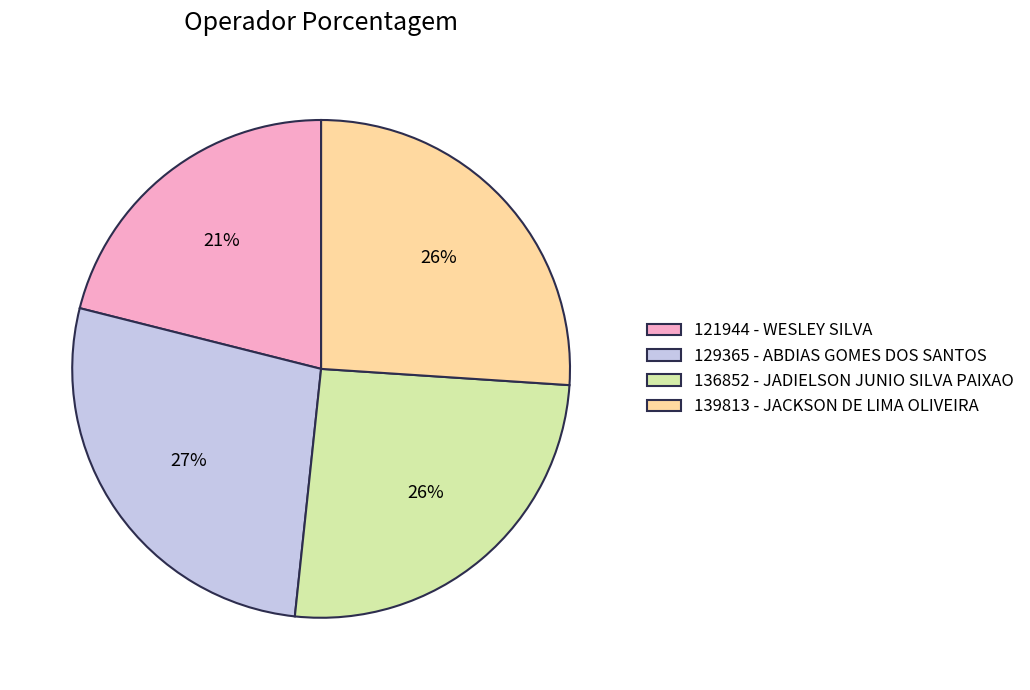

Which has a higher value, 139813 - JACKSON DE LIMA OLIVEIRA or 121944 - WESLEY SILVA?

139813 - JACKSON DE LIMA OLIVEIRA